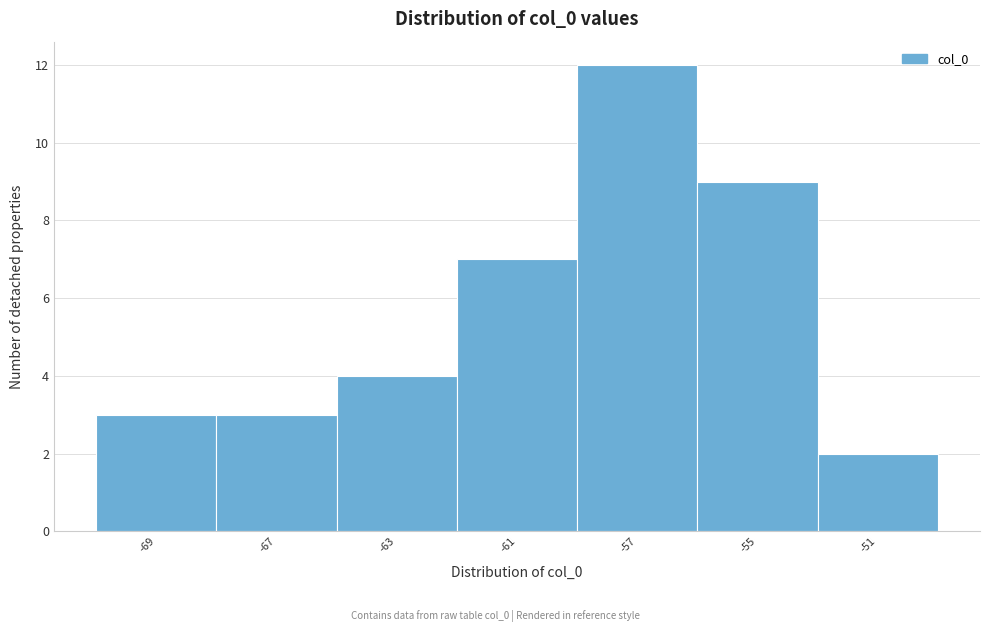

Reading right to left, transcribe all the data shown in this chart.

-51=2	-55=9	-57=12	-61=7	-63=4	-67=3	-69=3